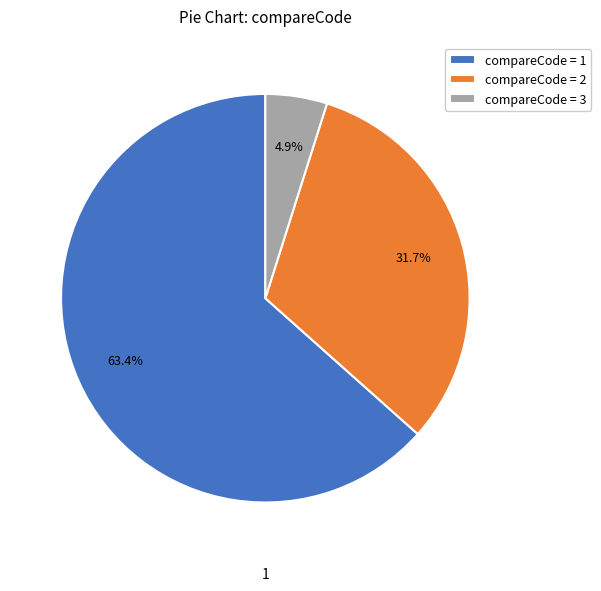

Does compareCode = 1 represent more than half of the total?

Yes